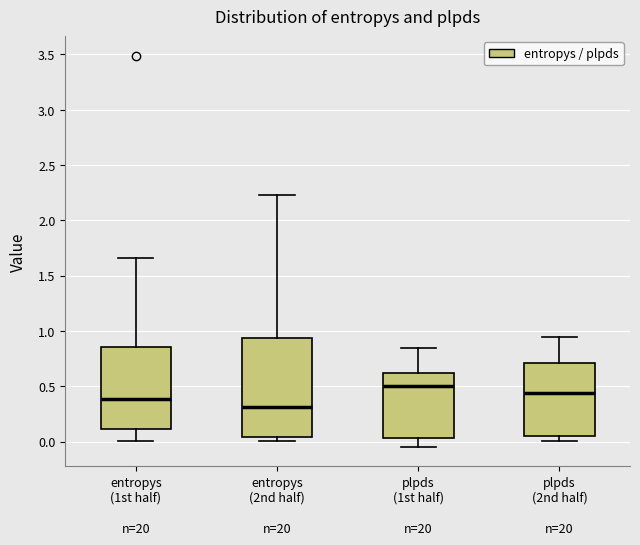

Where does the upper whisker of the box for plpds (1st half) end on the y-axis? The values are not printed on the chart, so give them approximately, as read against the axis.

0.85